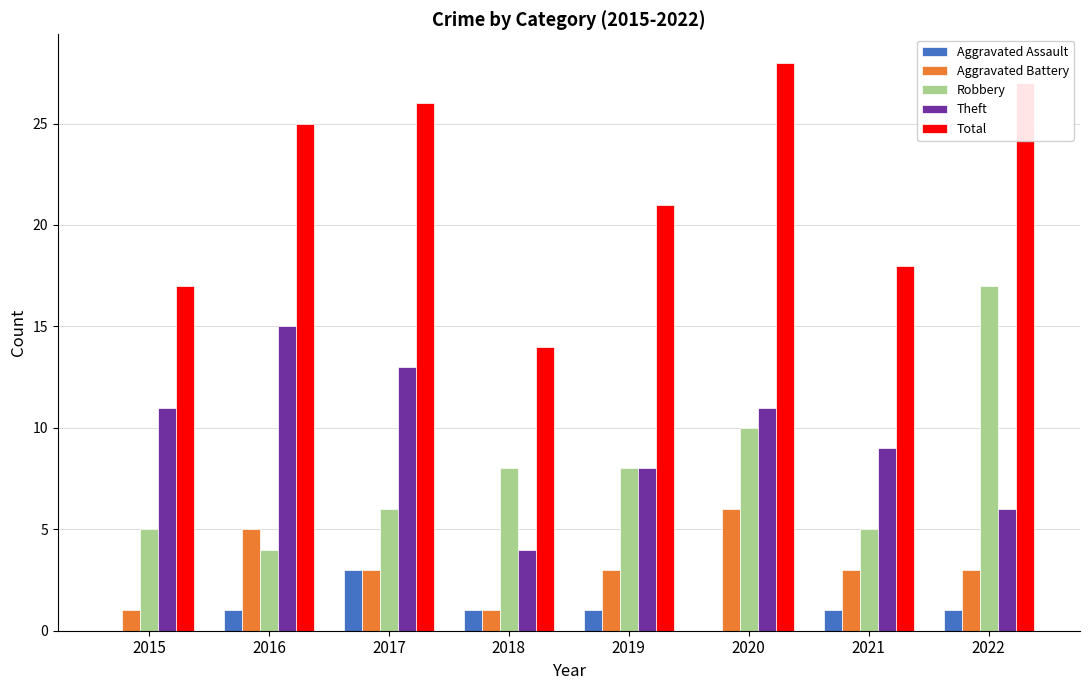

The value of Aggravated Battery at 2018 is 1. True or false?

True